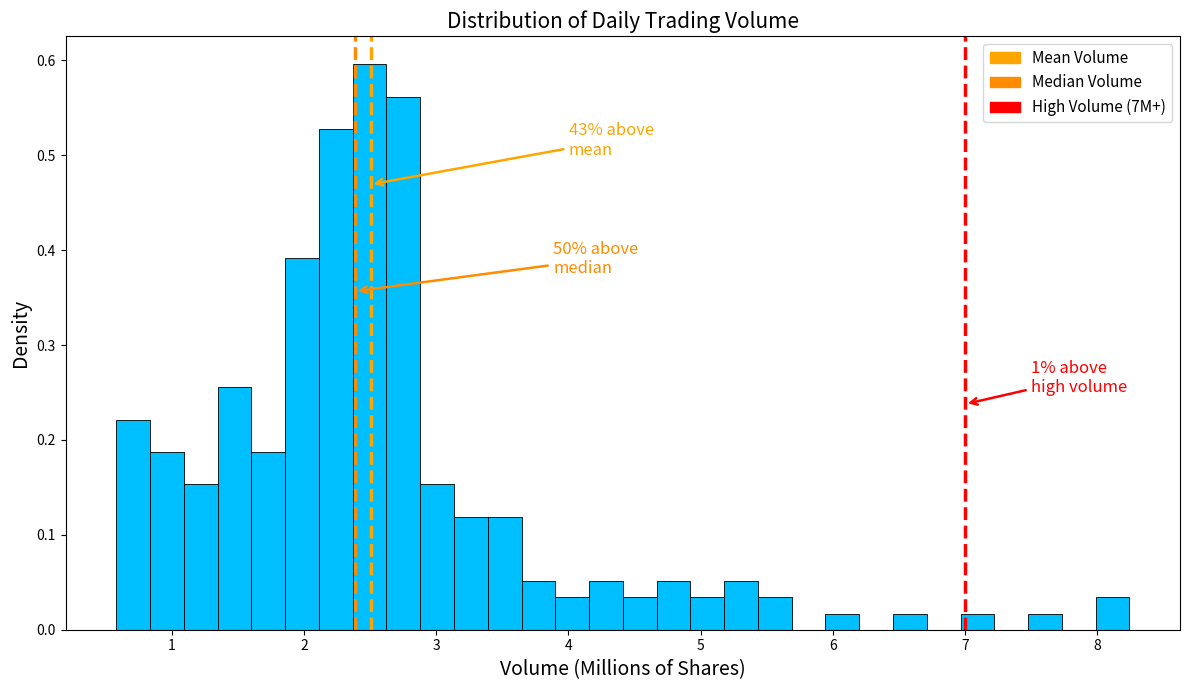

Around what value on the x-axis is the tallest bar? Give the approximate position of its centre, as read against the axis.

2.5